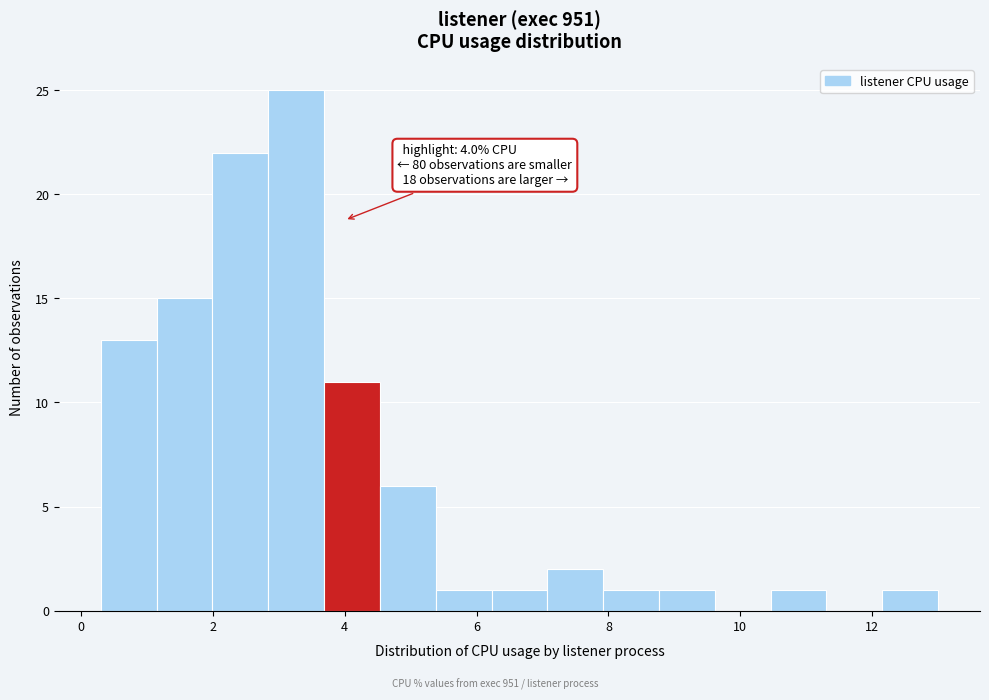

Over which range of the x-axis is the bar tallest?

2.8 to 3.6